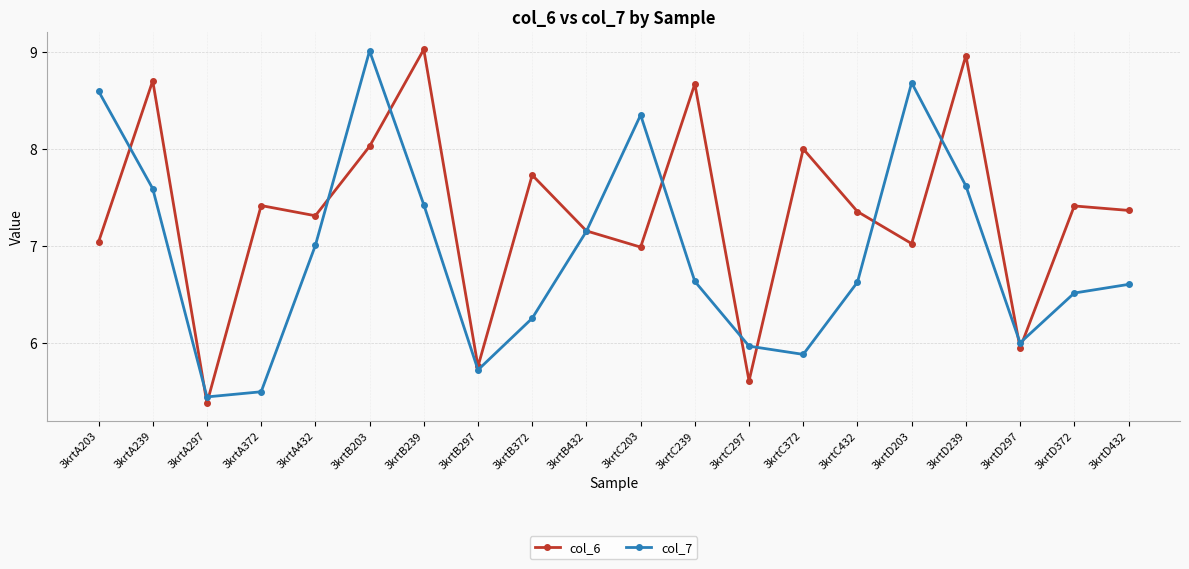

At 3krtC239, list the series in order from smallest to largest.

col_7, col_6